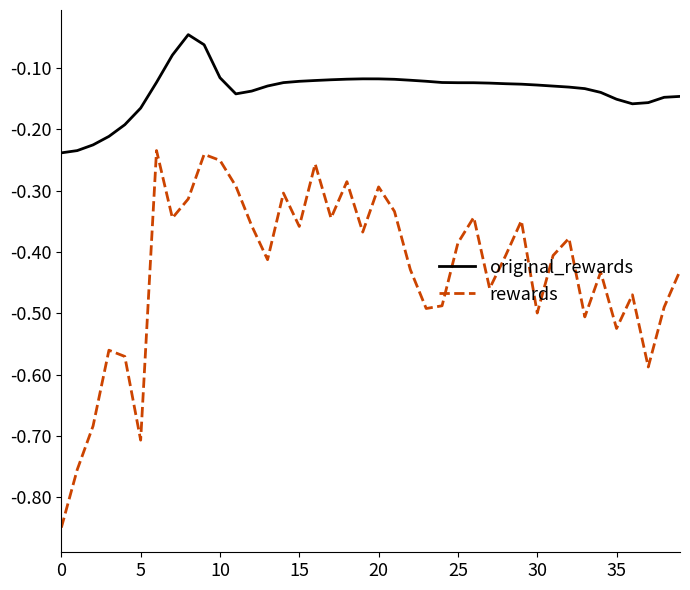

True or false: rewards and original_rewards cross at least once.

False